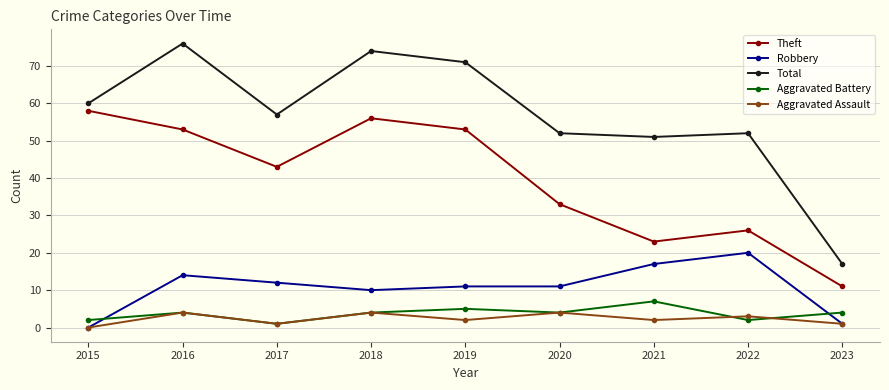

True or false: Theft and Robbery intersect in this chart.

False